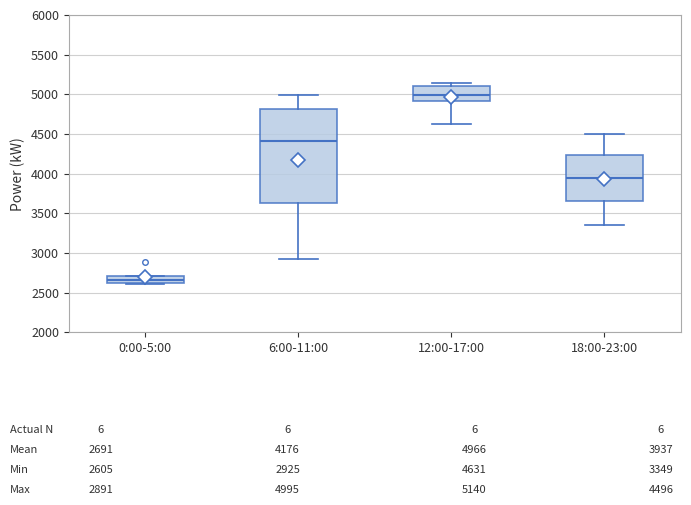

Which box has the lowest median line?

0:00-5:00